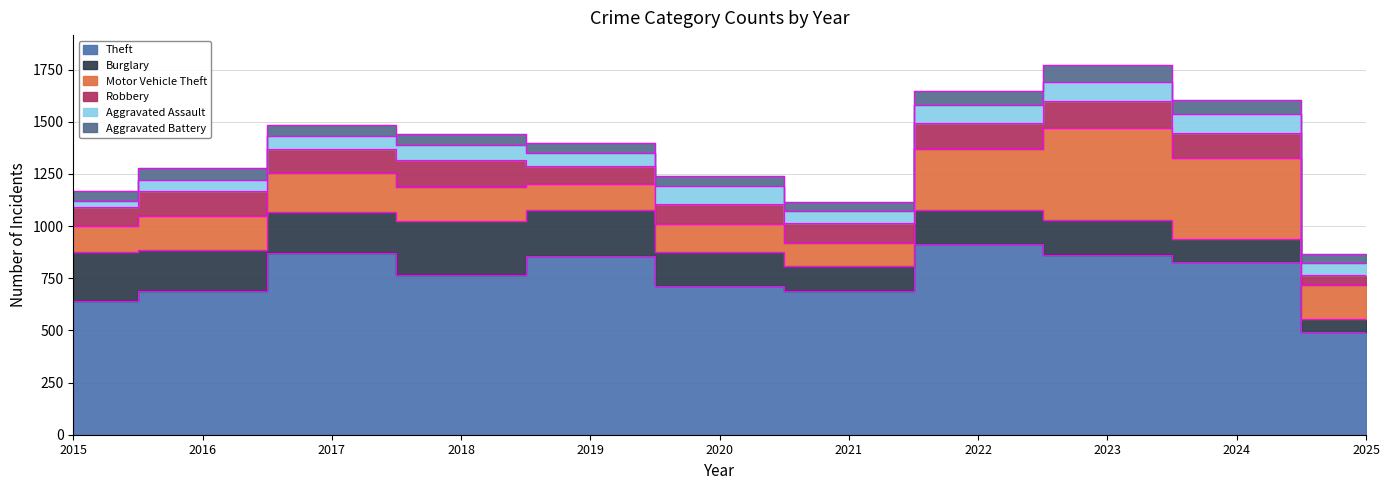

At how many categories does at least one series exceed 90?

11